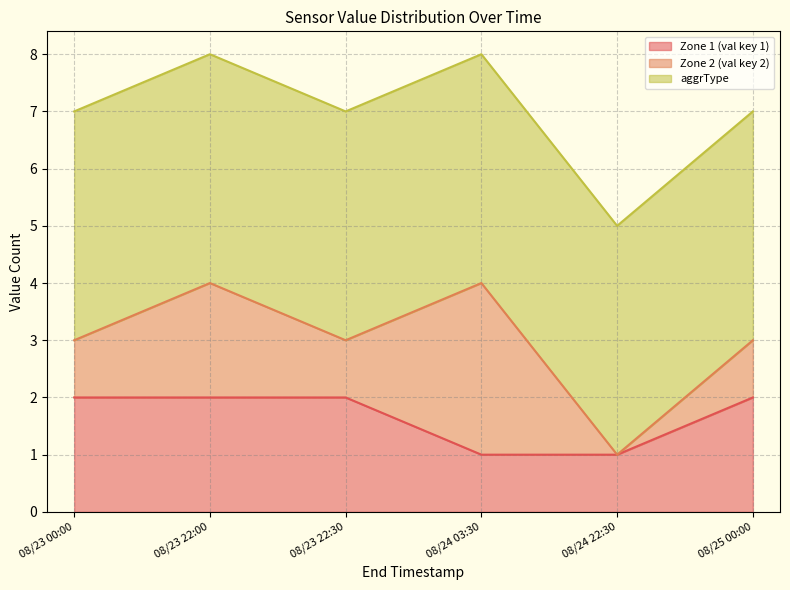

True or false: Zone 2 (val key 2) has a value of 2 at 08/23 00:00.

False